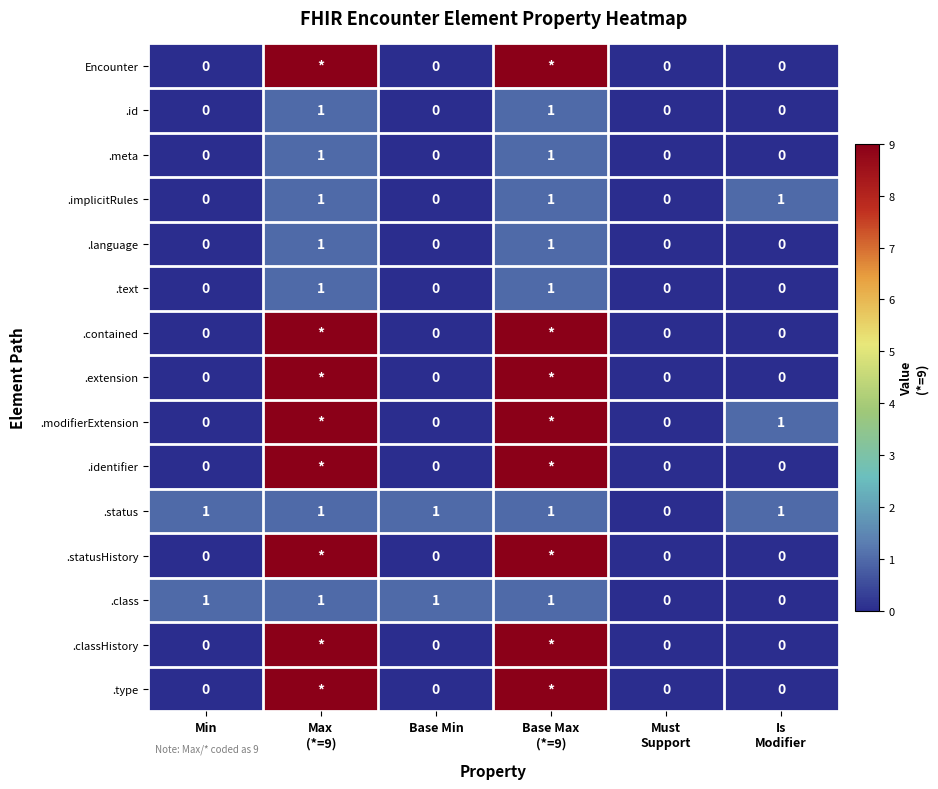

At Is Modifier, list the series in order from largest to smallest.

.implicitRules, .modifierExtension, .status, Encounter, .id, .meta, .language, .text, .contained, .extension, .identifier, .statusHistory, .class, .classHistory, .type